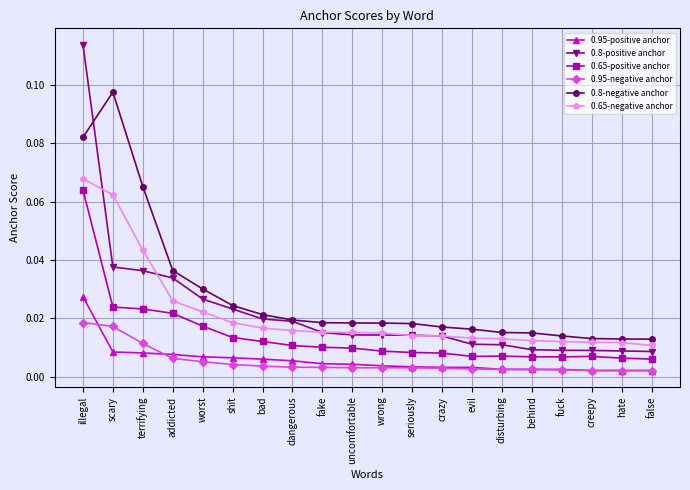

True or false: 0.65-negative anchor and 0.65-positive anchor intersect in this chart.

False